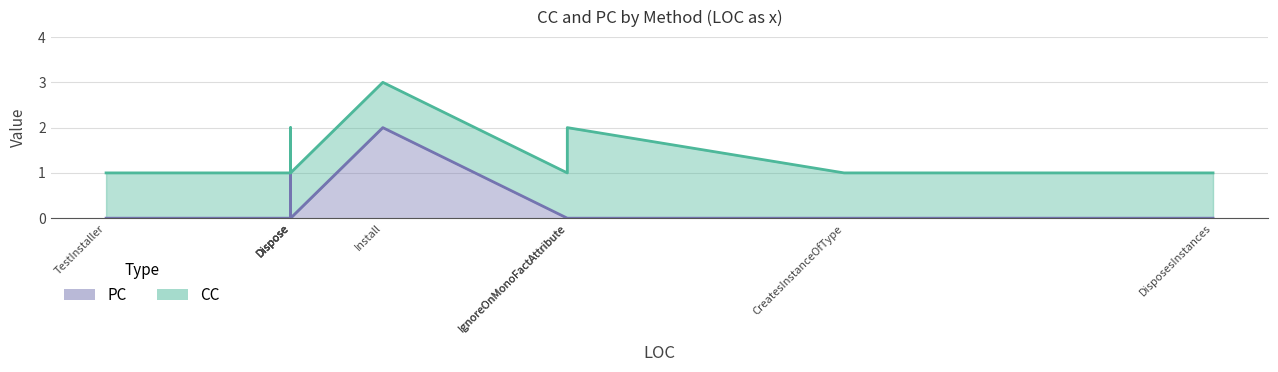

Does the chart display data point markers on the line(s)?

No